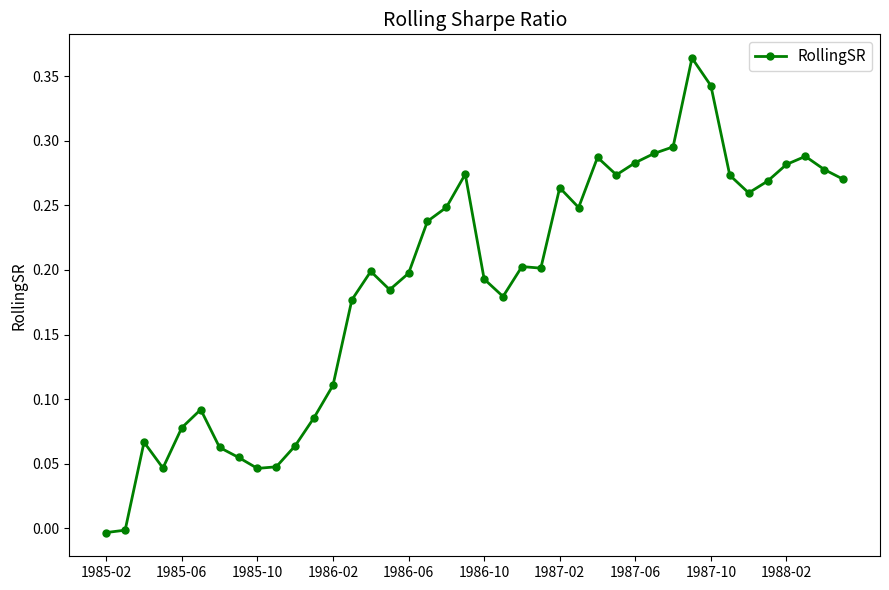

True or false: there are more than 1 points higher than both neighbors.

True